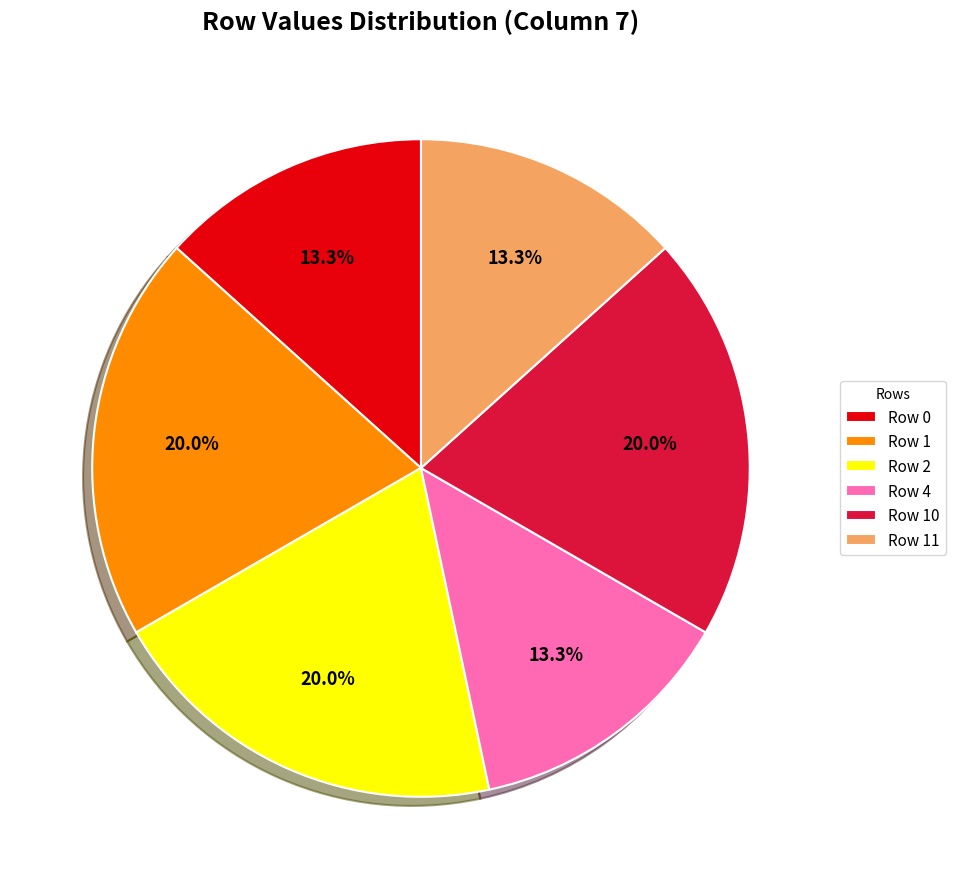

Which has a higher value, Row 4 or Row 1?

Row 1